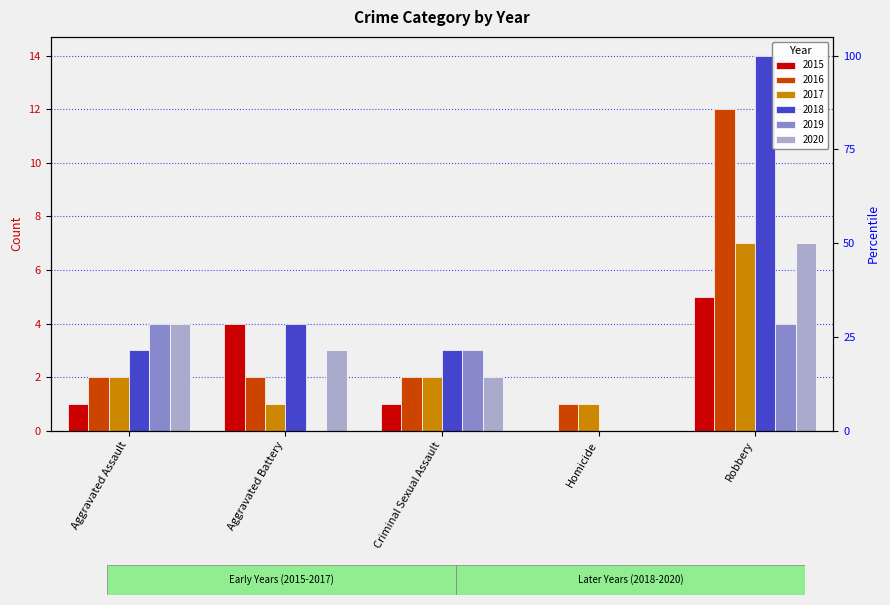

What are all the series names shown in the legend?

2015, 2016, 2017, 2018, 2019, 2020